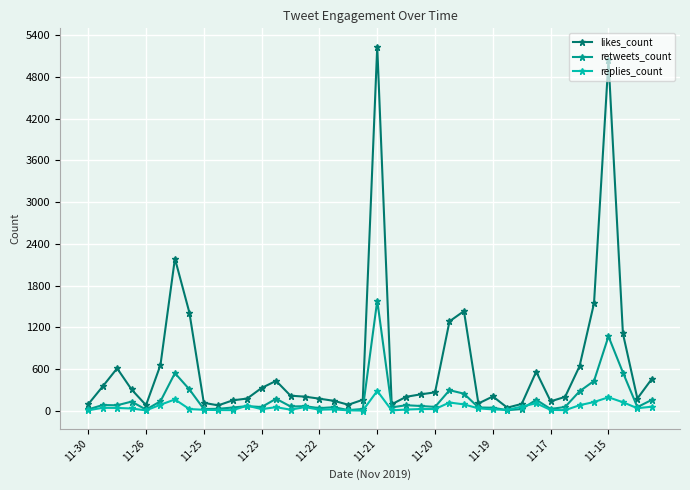

Rank the series by their maximum value, from lowest to highest.

replies_count, retweets_count, likes_count